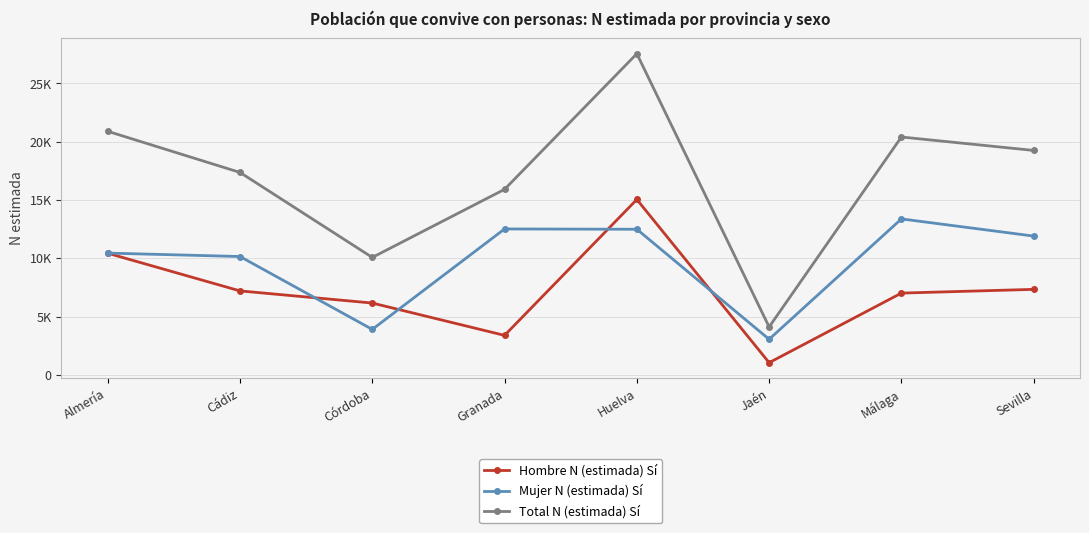

Which category has the highest value across all series?

Huelva